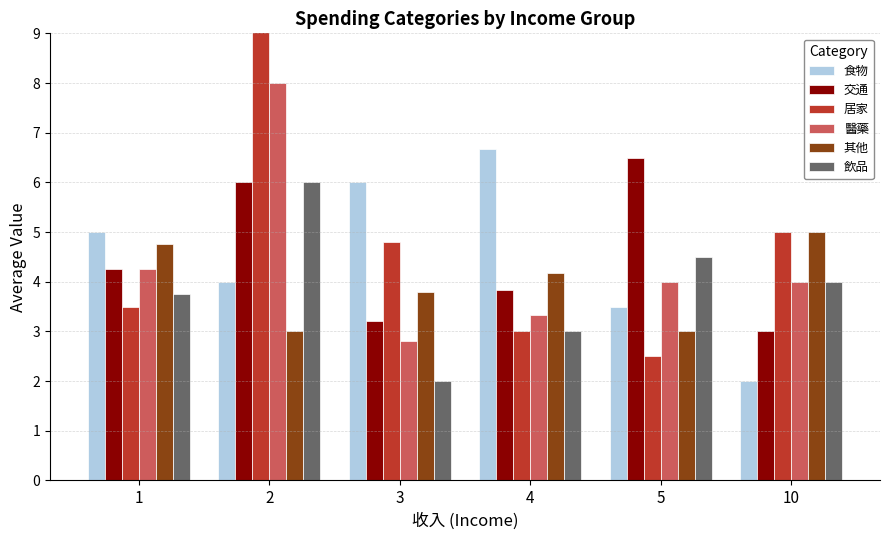

At which category does the chart reach its peak across all series?

2